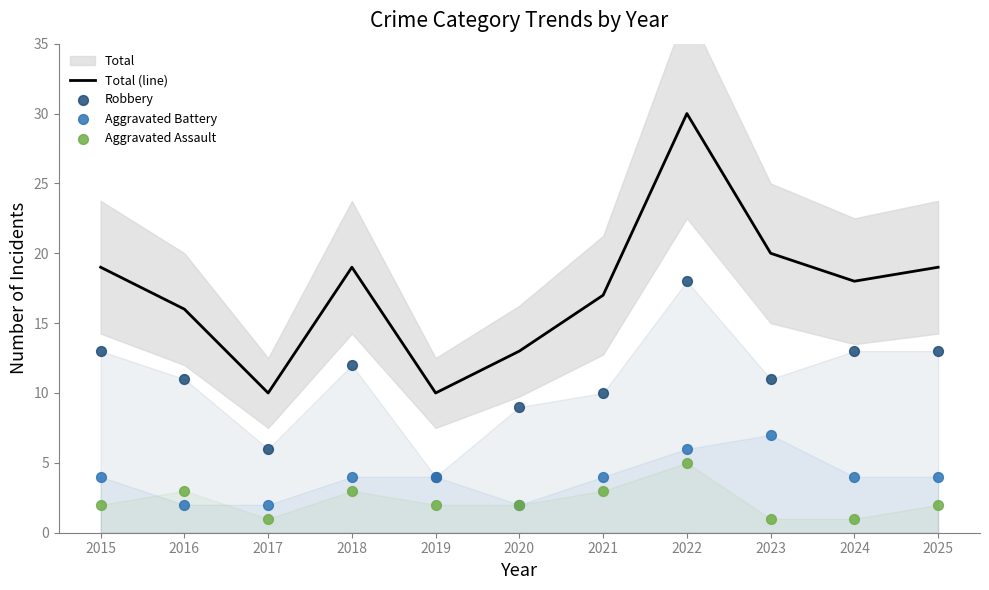

Which series contains the lowest Y value?

Aggravated Assault